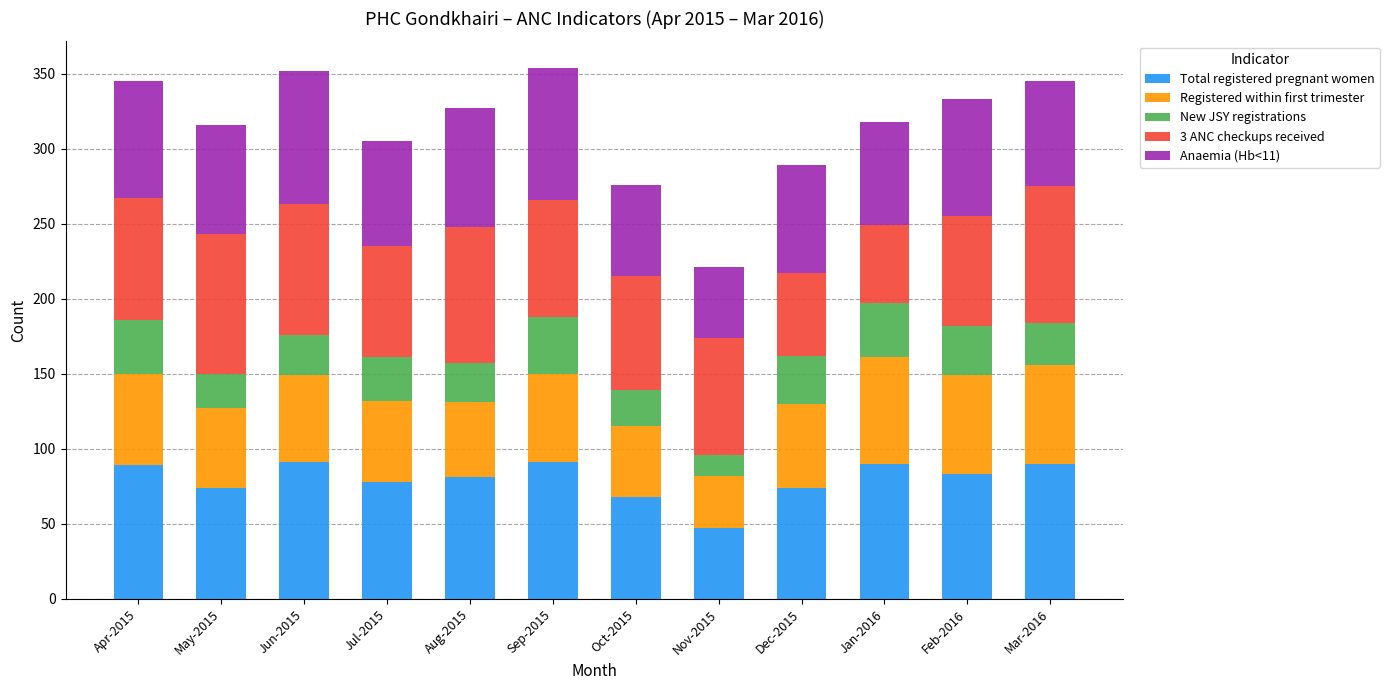

What is the total value across all series at Jan-2016?

318